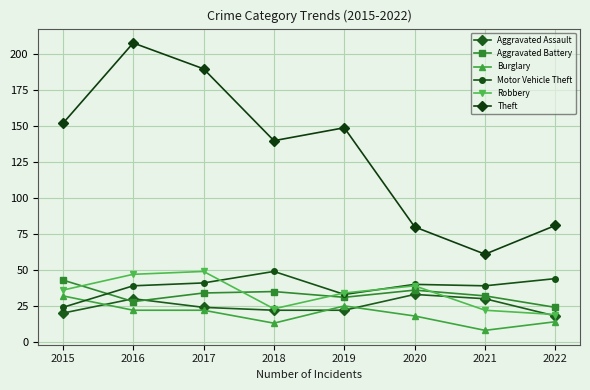

Is it true that Motor Vehicle Theft equals 68 at 2020?

False